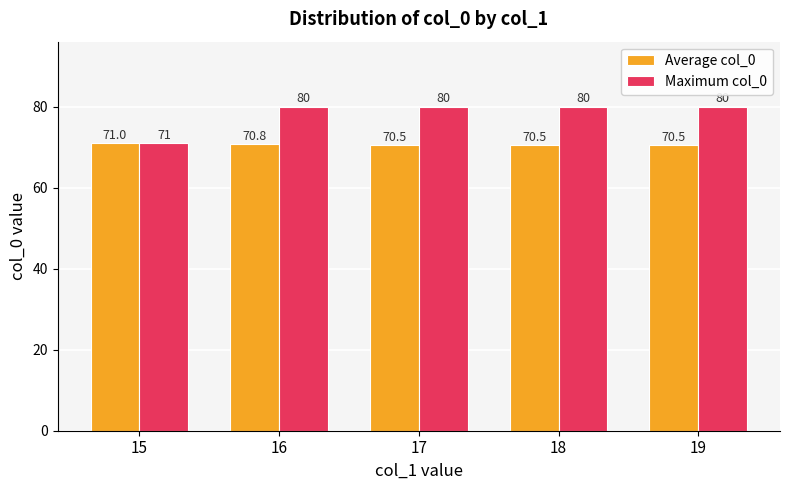

What is the minimum value shown in the chart?

70.5